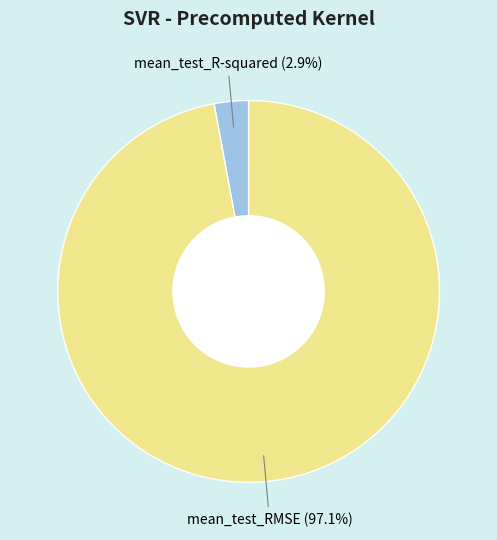

Is there a majority slice in this chart?

Yes